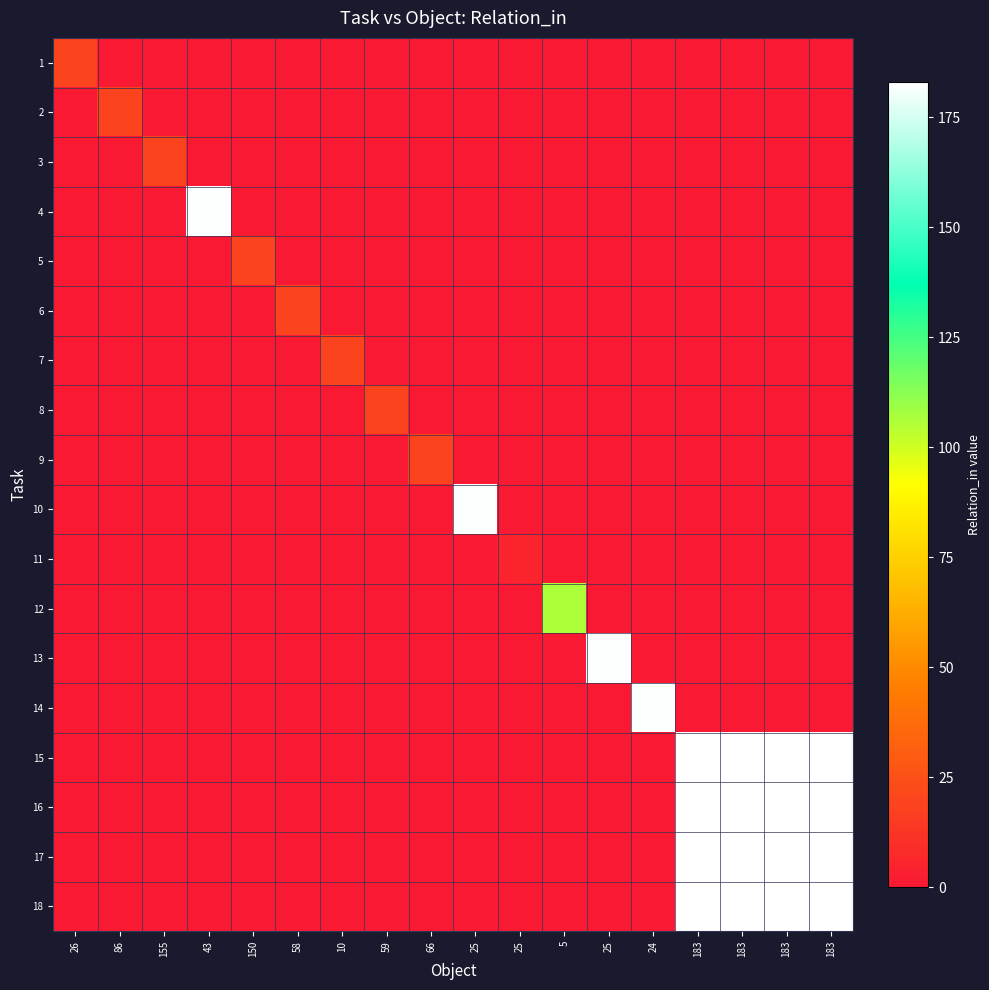

What is the greatest value displayed?

183